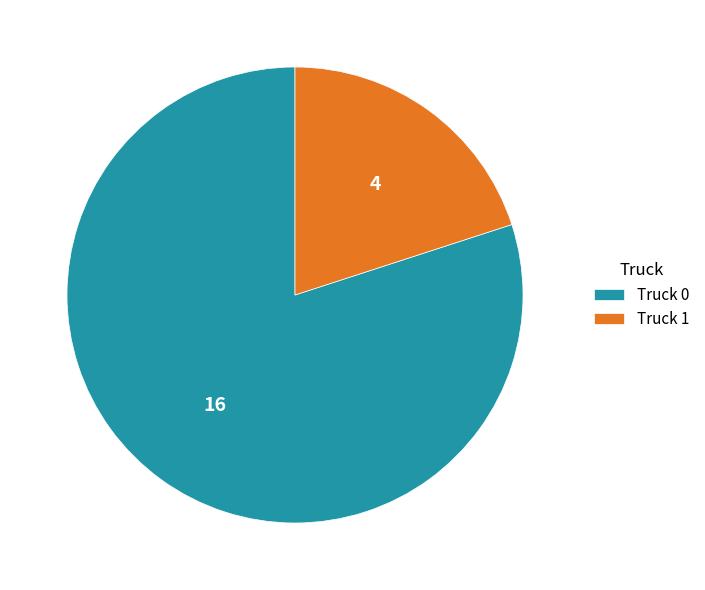

Rank the categories by value from lowest to highest.

Truck 1, Truck 0